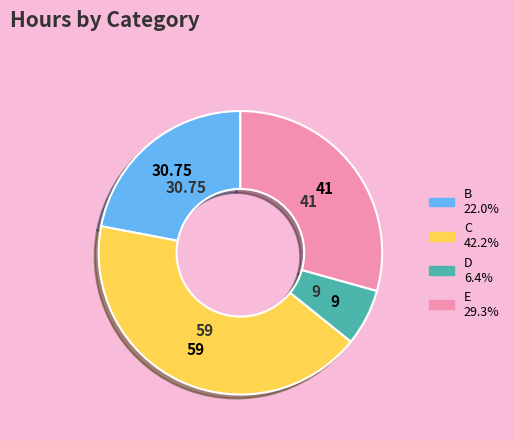

Is there a majority slice in this chart?

No